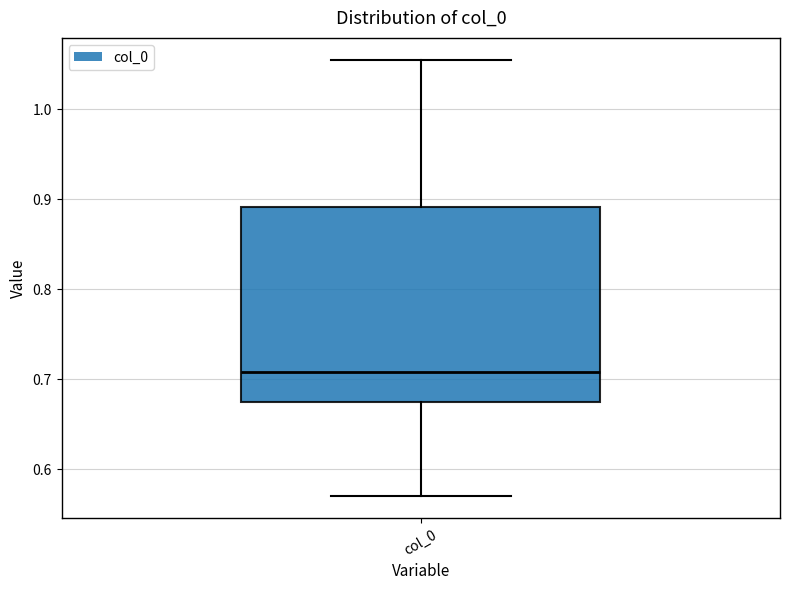

Read this box plot against the y-axis: the position of the median line, the range covered by the box, and the ends of both whiskers. The values are not printed on the chart, so give them approximately, as read against the axis.

median 0.71, box 0.67 to 0.89, whiskers 0.57 to 1.06